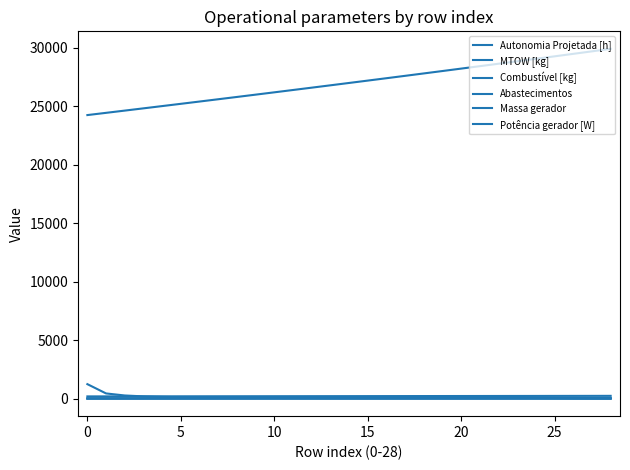

Is this an area chart (filled region under the line)?

No